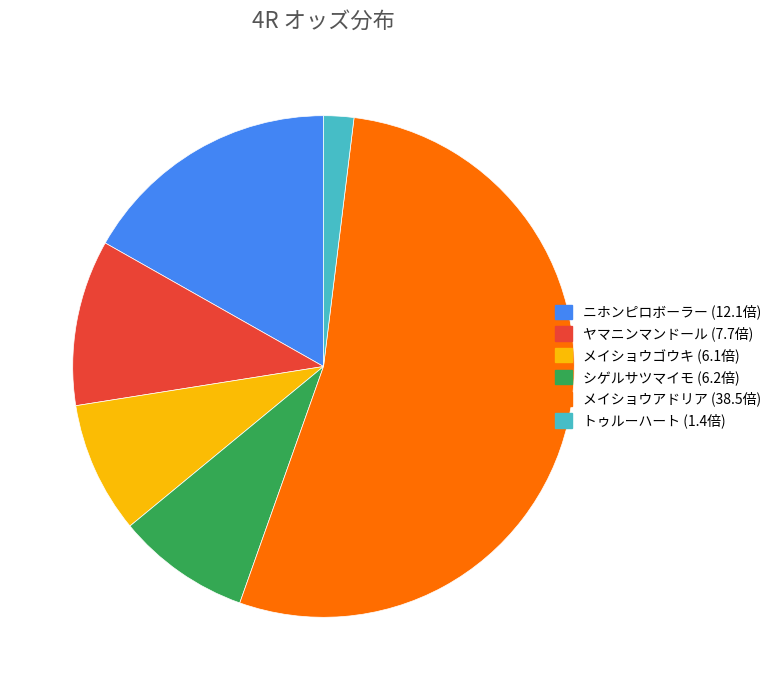

Is the sum of ヤマニンマンドール and メイショウゴウキ greater than half?

No